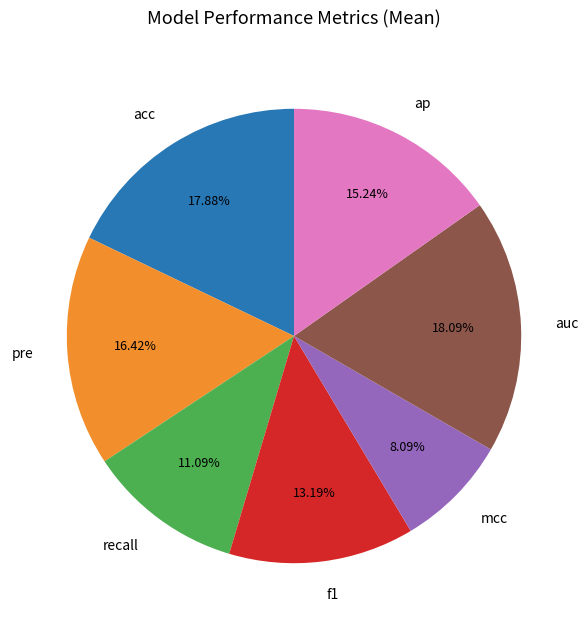

To the nearest percent, what is the combined percentage of mcc and ap?

23%